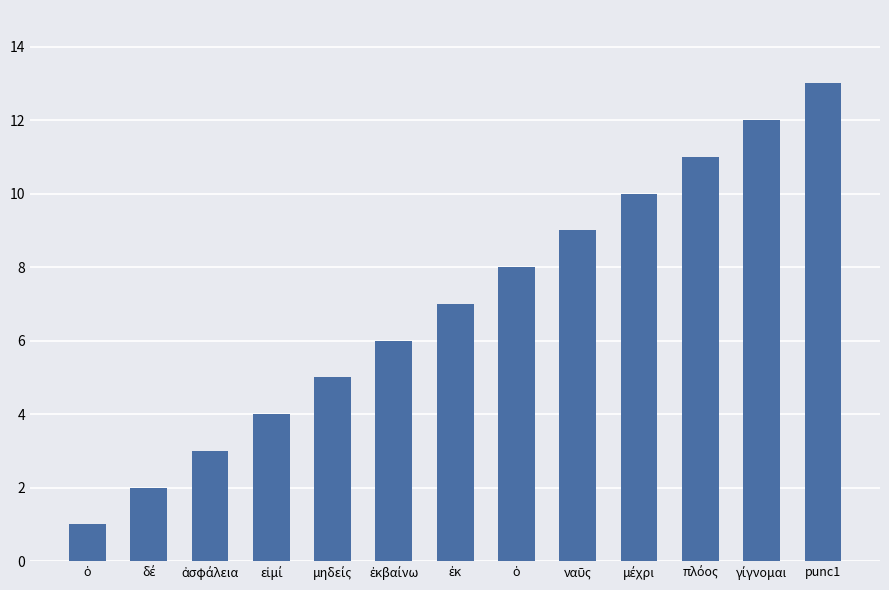

Are the bars horizontal?

No